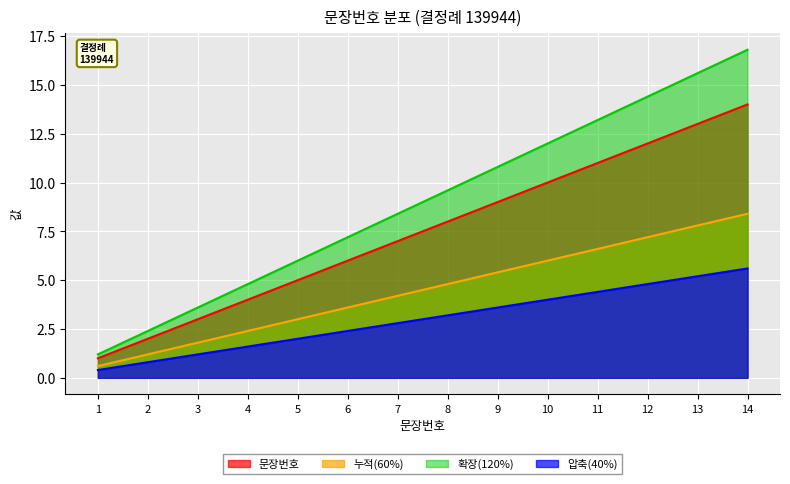

What is the smallest value displayed?

0.4